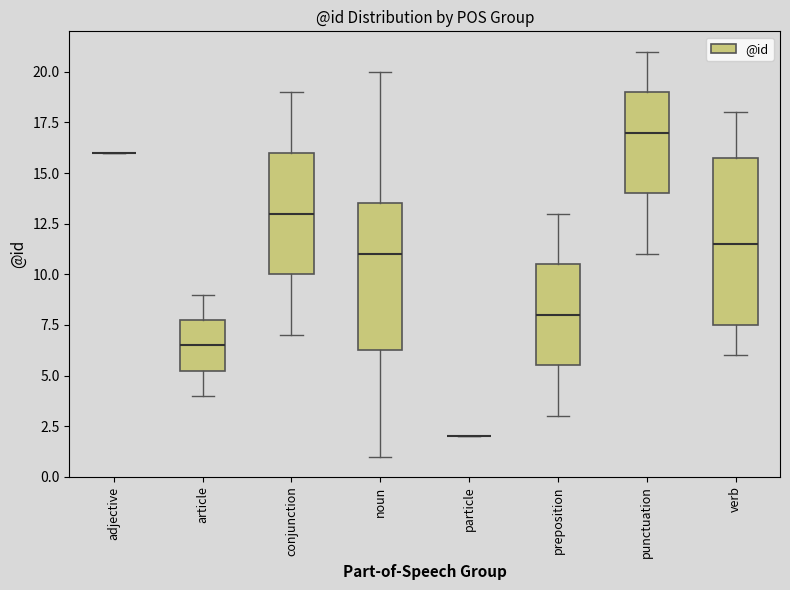

Reading left to right, read every box against the y-axis: the position of its median line, the range the box covers, and the ends of its whiskers. The values are not printed on the chart, so give them approximately, as read against the axis.

adjective: box collapsed to a line at 16.0, whiskers 16.0 to 16.0
article: median 6.5, box 5.5 to 8.0, whiskers 4.0 to 9.0
conjunction: median 13.0, box 10.0 to 16.0, whiskers 7.0 to 19.0
noun: median 11.0, box 6.5 to 13.5, whiskers 1.0 to 20.0
particle: box collapsed to a line at 2.0, whiskers 2.0 to 2.0
preposition: median 8.0, box 5.5 to 10.5, whiskers 3.0 to 13.0
punctuation: median 17.0, box 14.0 to 19.0, whiskers 11.0 to 21.0
verb: median 11.5, box 7.5 to 16.0, whiskers 6.0 to 18.0